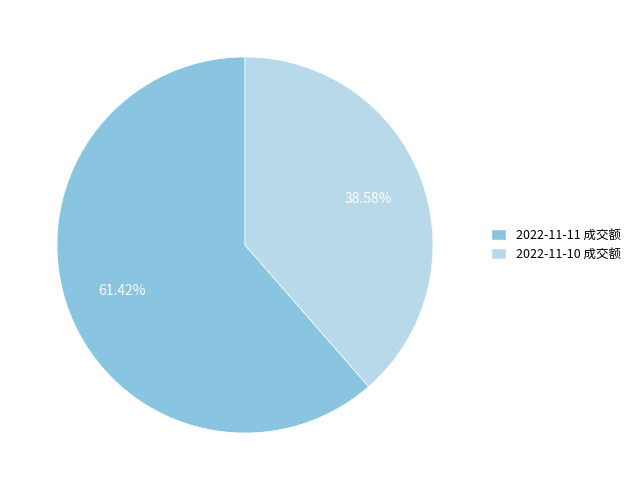

Do 2022-11-10 成交额 and 2022-11-11 成交额 together represent more than half of the pie?

Yes